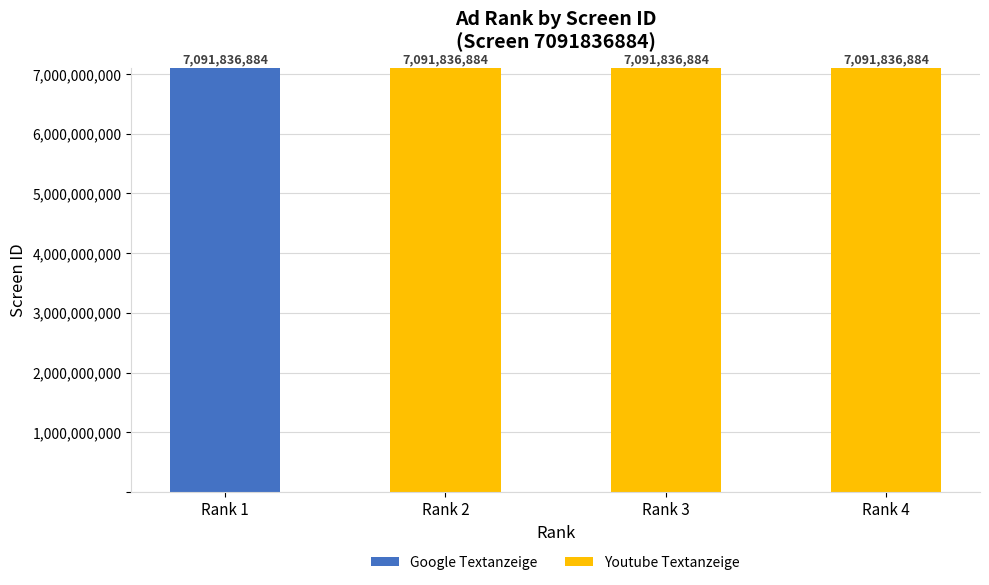

What is the sum of all Google Textanzeige values?

7091836884